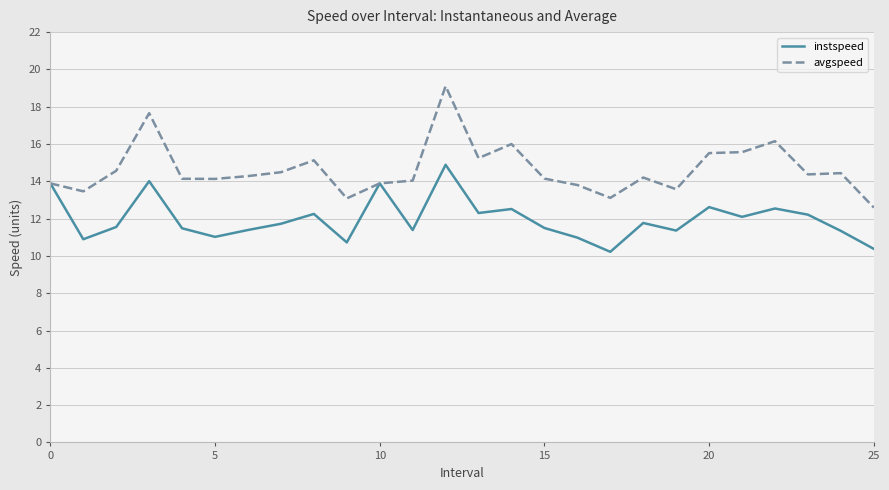

Rank the series by their maximum value, from highest to lowest.

avgspeed, instspeed